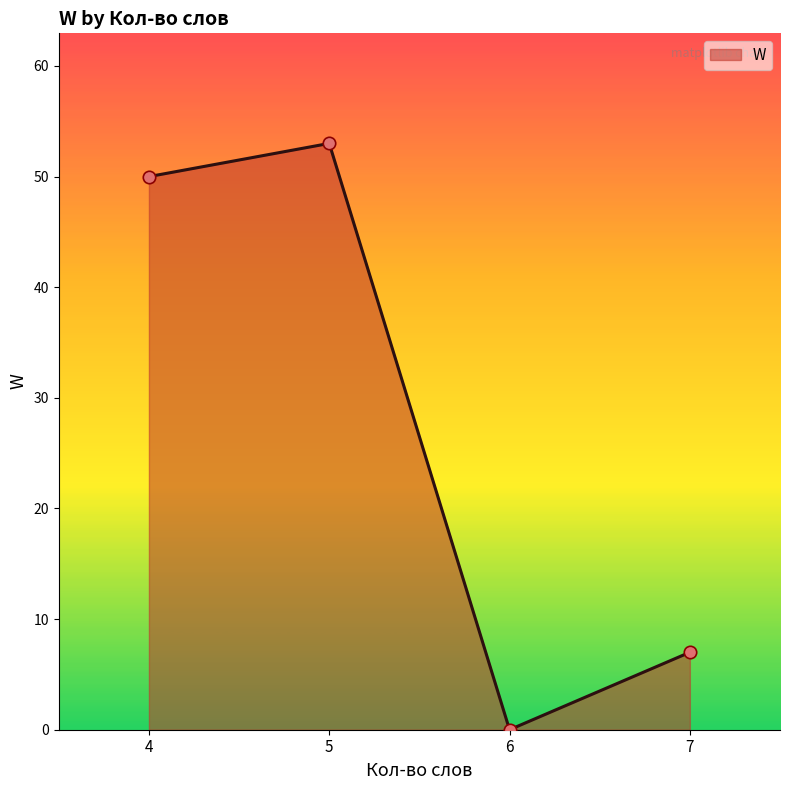

What is the change in value from 5 to 7?

-46